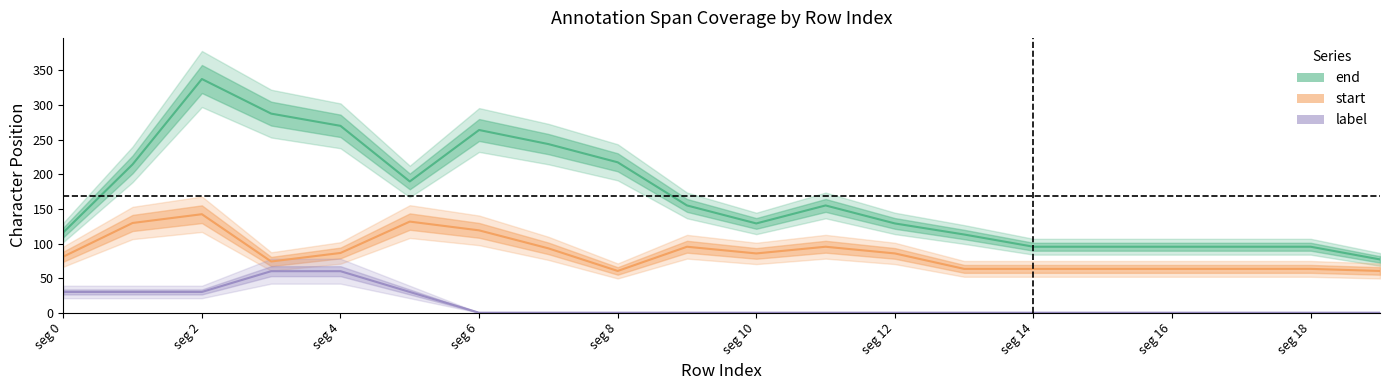

True or false: start and end cross at least once.

False